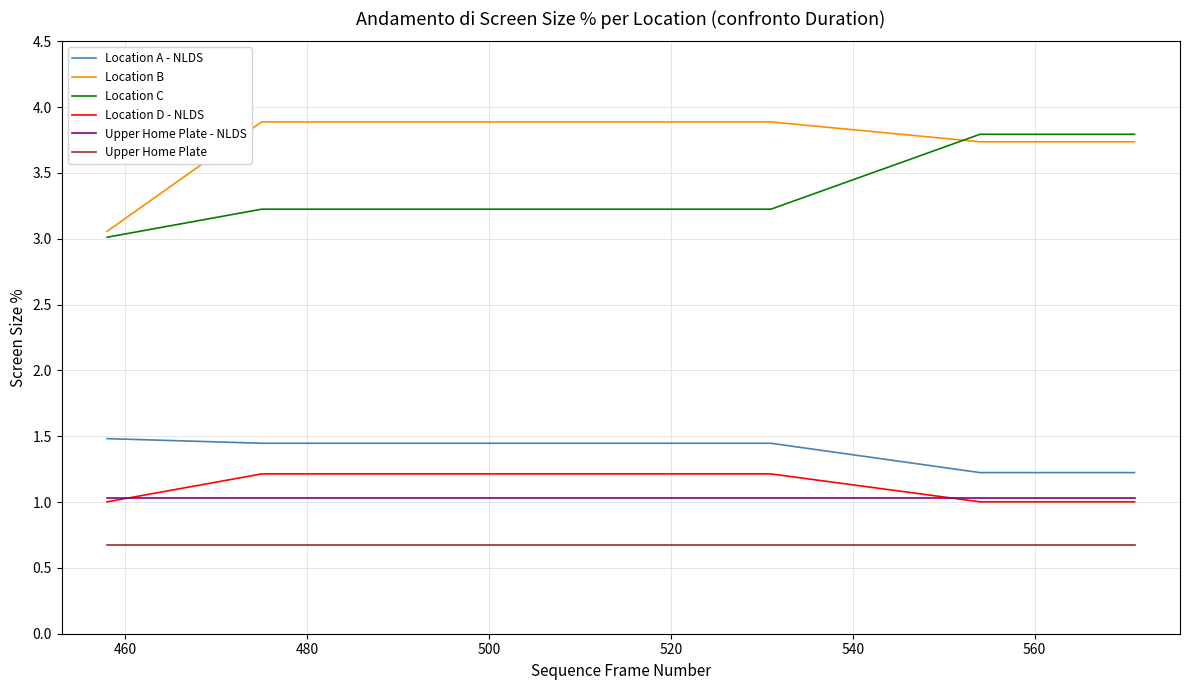

Which series has the largest total across all categories?

Location B